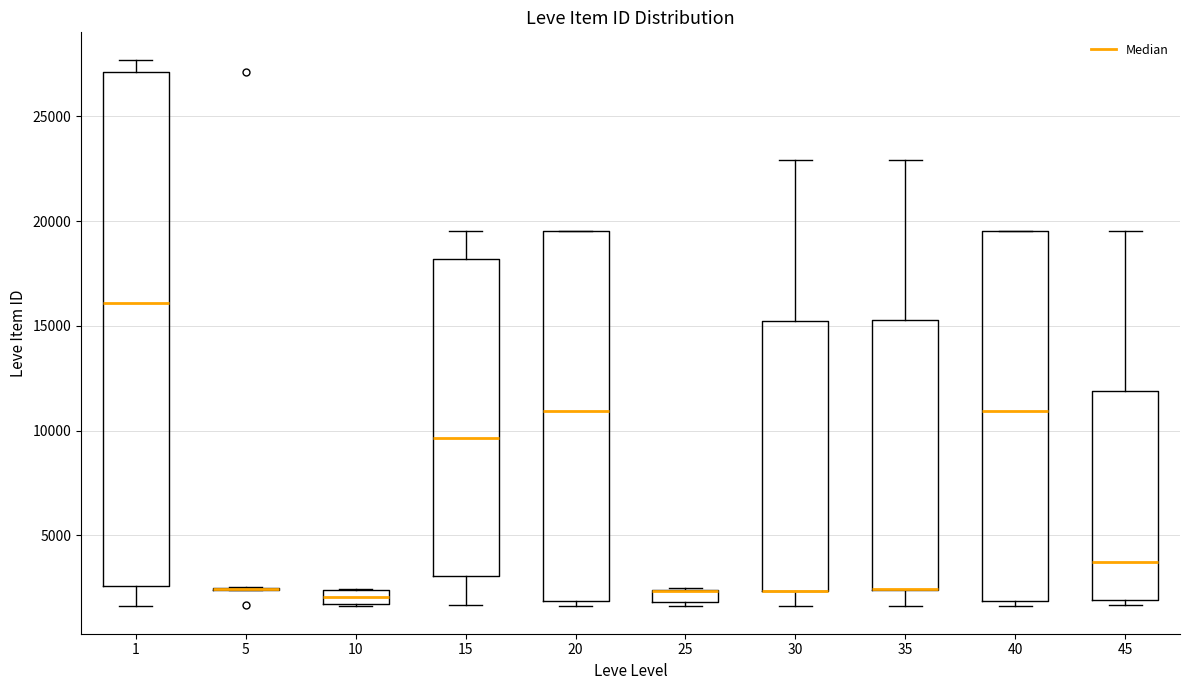

Where is the upper edge of the box at x = 30 on the y-axis? The values are not printed on the chart, so give them approximately, as read against the axis.

15000